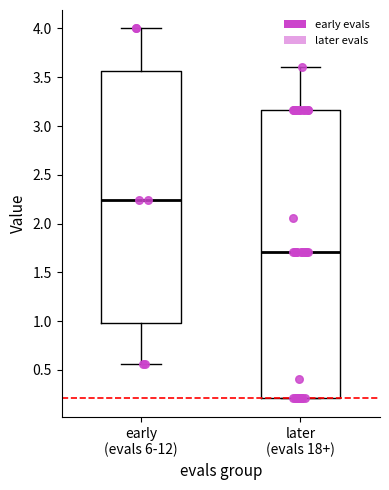

Reading left to right, read every box against the y-axis: the position of its median line, the range the box covers, and the ends of its whiskers. The values are not printed on the chart, so give them approximately, as read against the axis.

early (evals 6-12): median 2.25, box 1.00 to 3.55, whiskers 0.55 to 4.00
later (evals 18+): median 1.70, box 0.20 to 3.15, whiskers 0.20 to 3.60